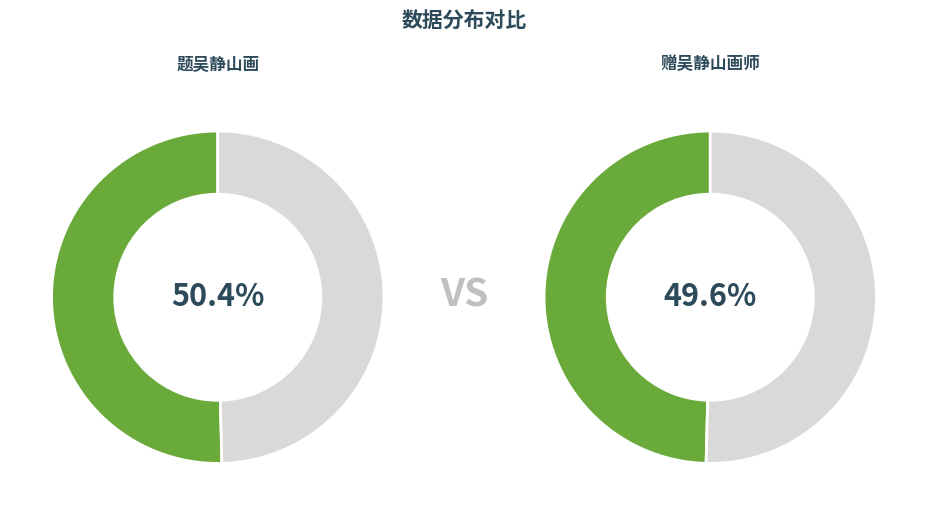

How many slices are in this pie chart?

2